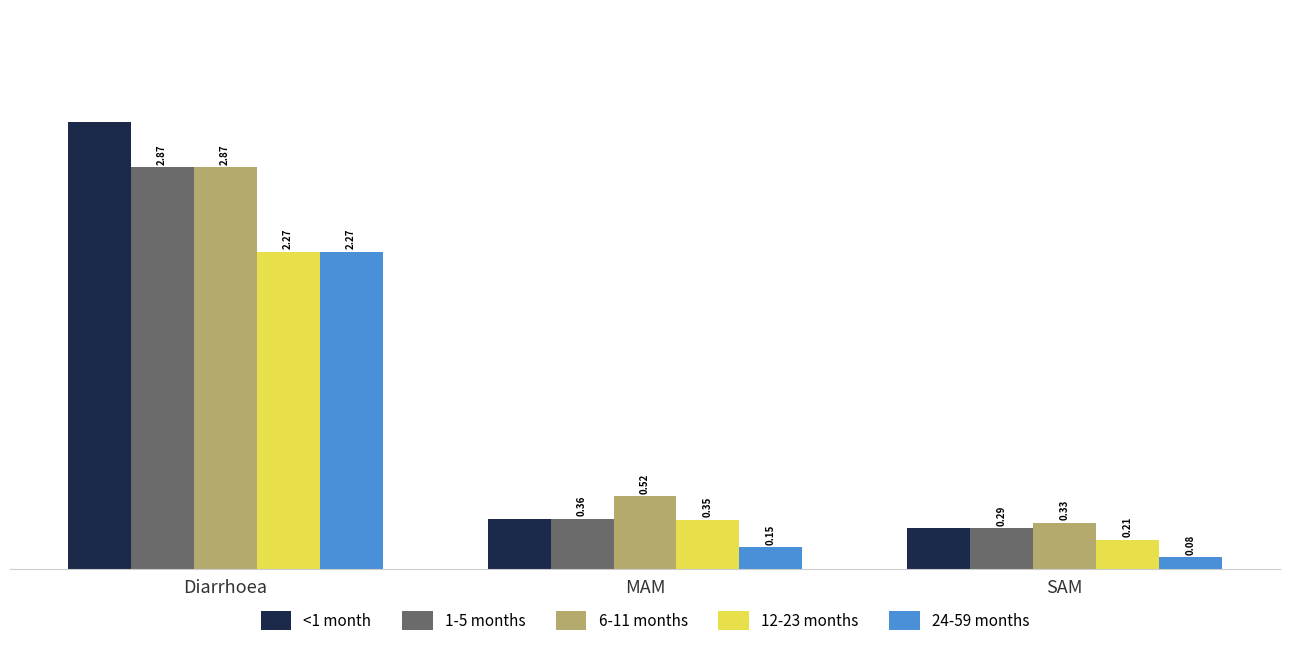

Rank the categories by <1 month value from lowest to highest.

SAM, MAM, Diarrhoea